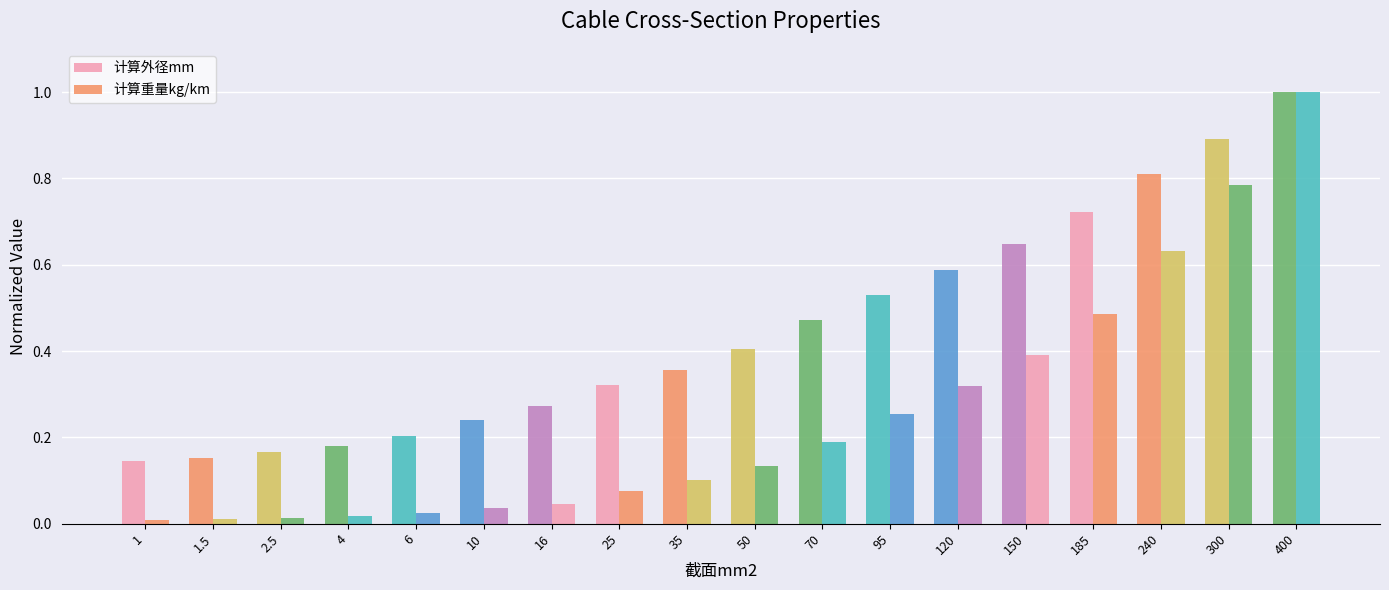

True or false: 计算外径mm has a value of 0.3 at 2.5.

False